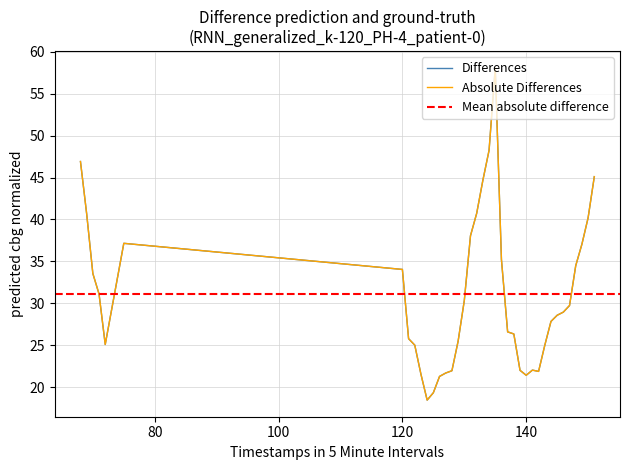

The chart shows a value of 55.0 at 70. True or false?

False